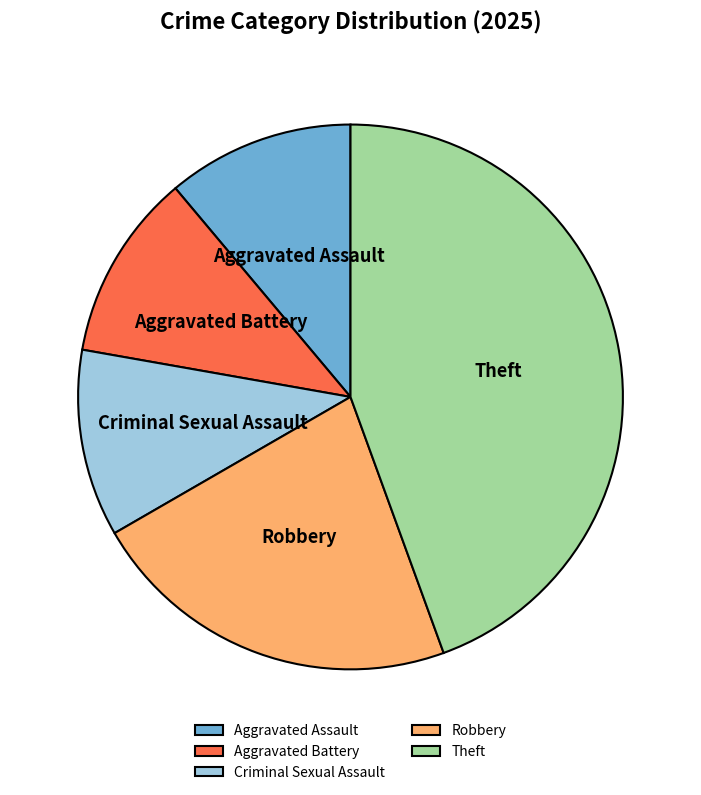

Does Criminal Sexual Assault account for over 50% of the chart?

No